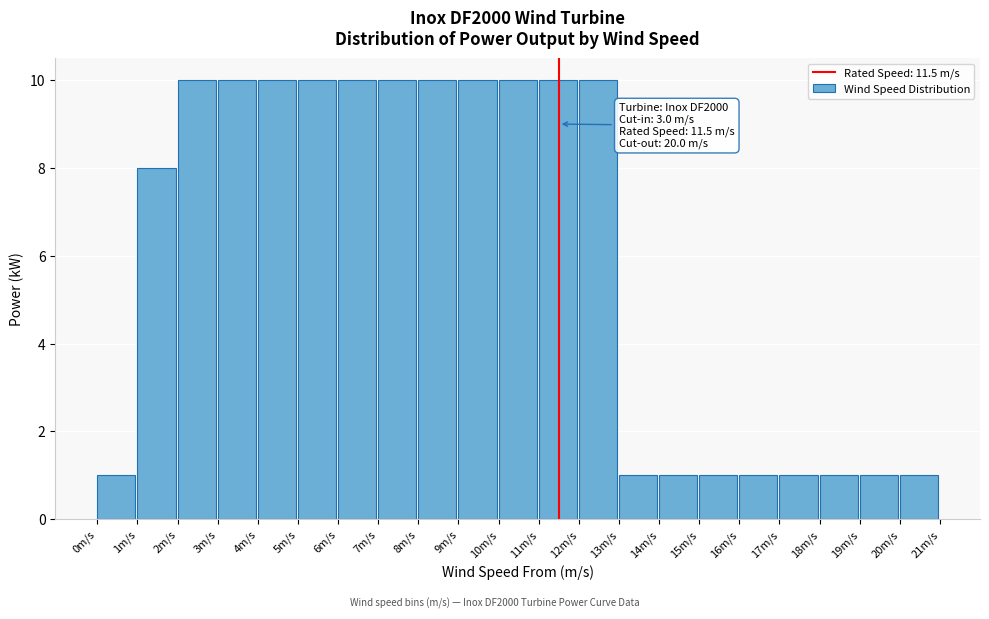

Reading left to right, what are all the values shown in this chart?

1	8	10	10	10	10	10	10	10	10	10	10	10	1	1	1	1	1	1	1	1